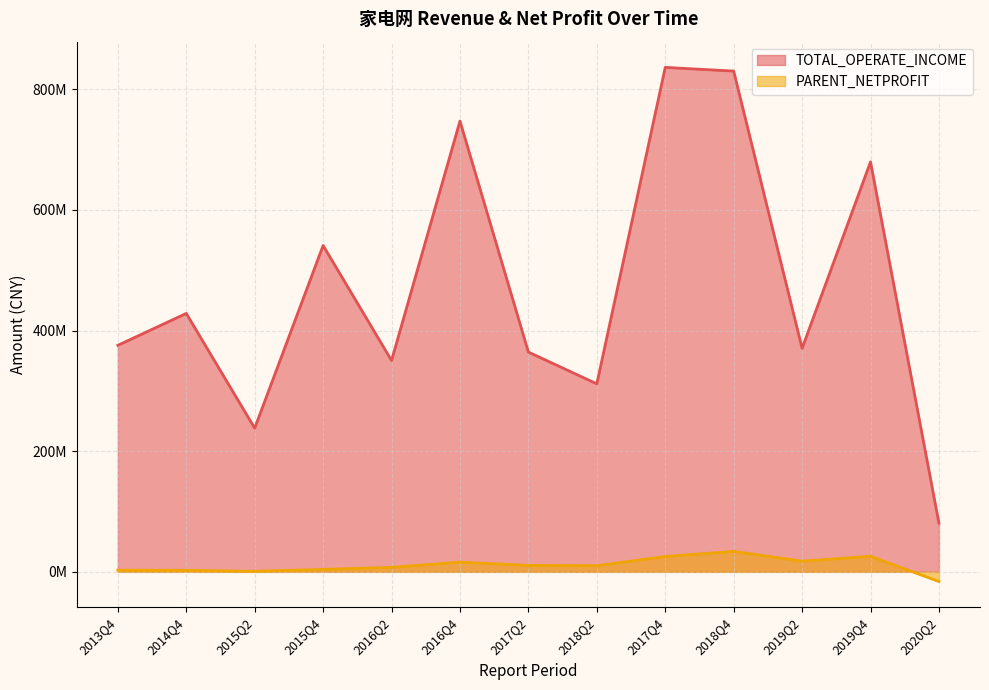

List the labels in order of PARENT_NETPROFIT (line) value, largest first.

2018Q4, 2019Q4, 2017Q4, 2019Q2, 2016Q4, 2017Q2, 2018Q2, 2016Q2, 2015Q4, 2013Q4, 2014Q4, 2015Q2, 2020Q2